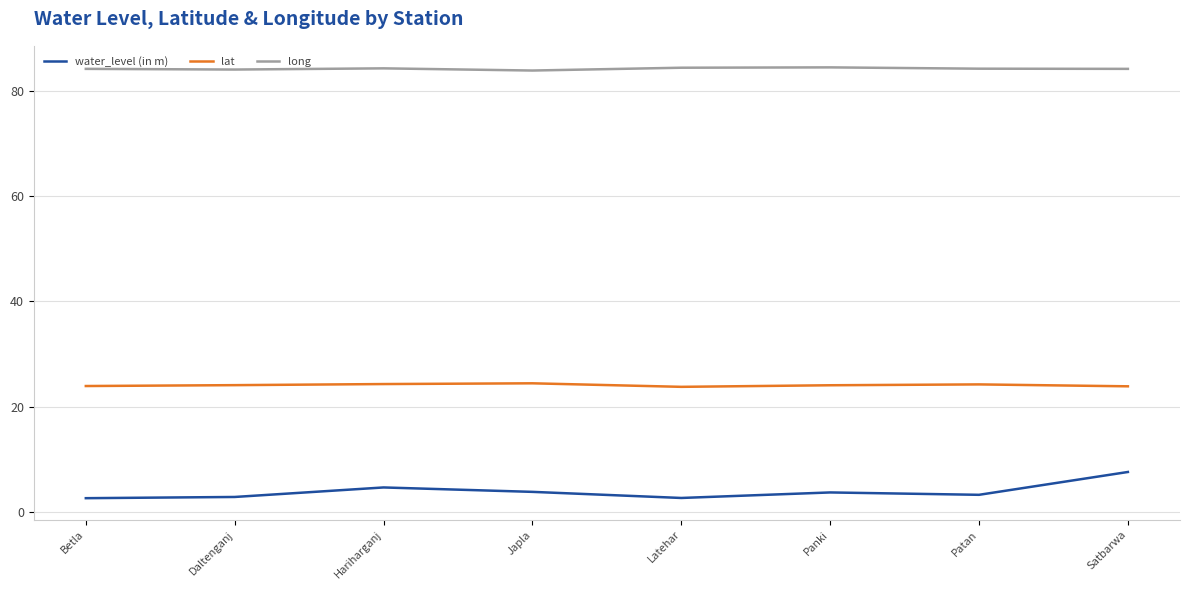

True or false: water_level (in m) and lat cross at least once.

False